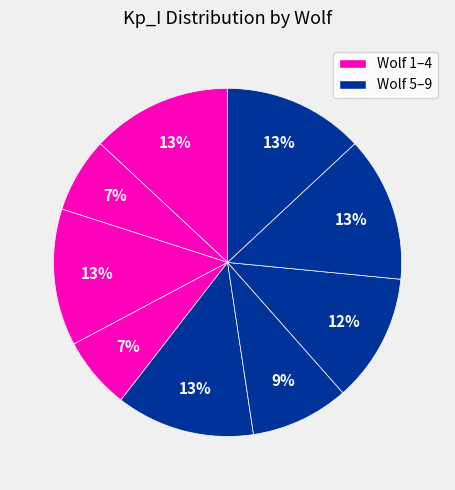

How many slices are in this pie chart?

9